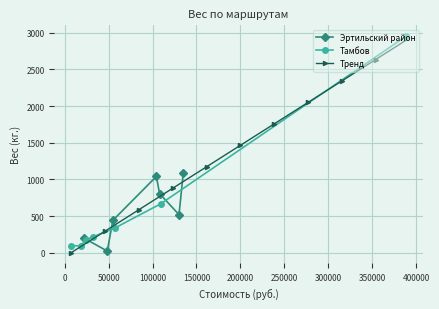

Between 4 and 5, which is larger?

4